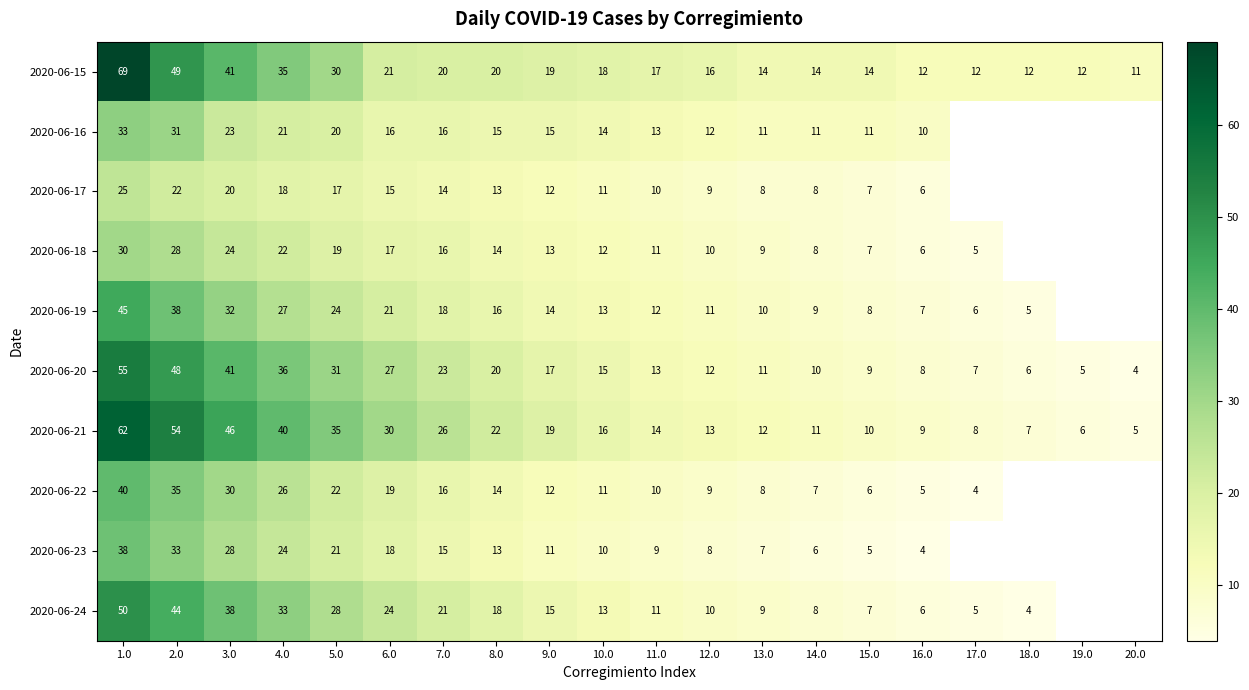

Is it true that 2020-06-20 equals 8 at 8.0?

False